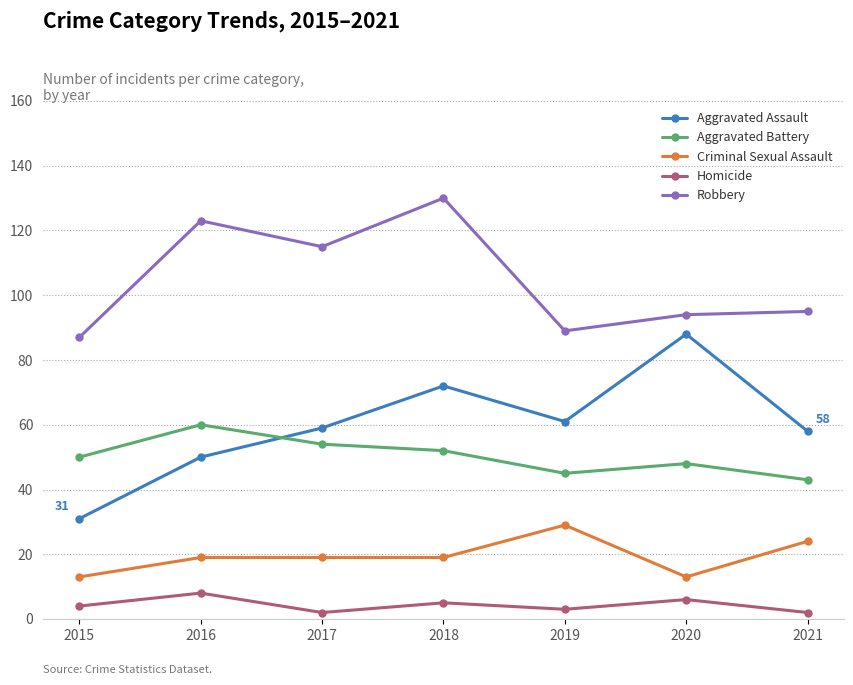

What is the approximate value of Homicide at 2018?

5